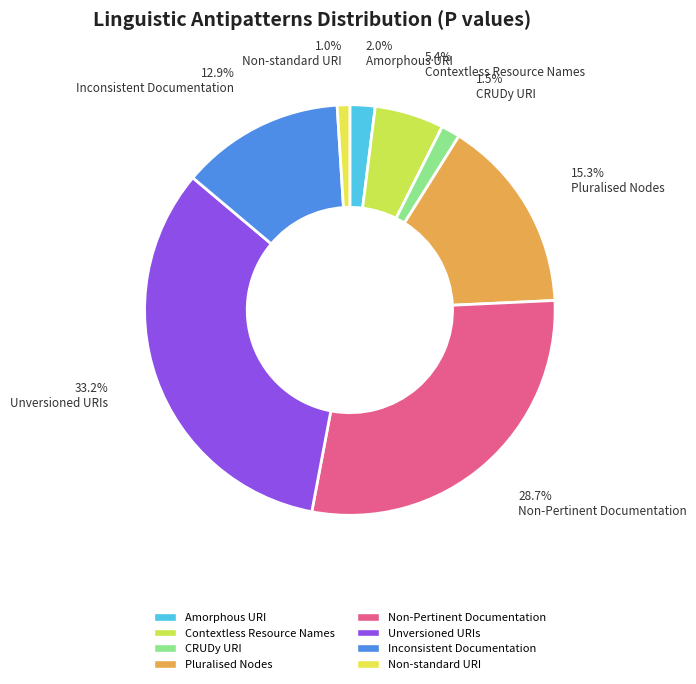

Is there a majority slice in this chart?

No